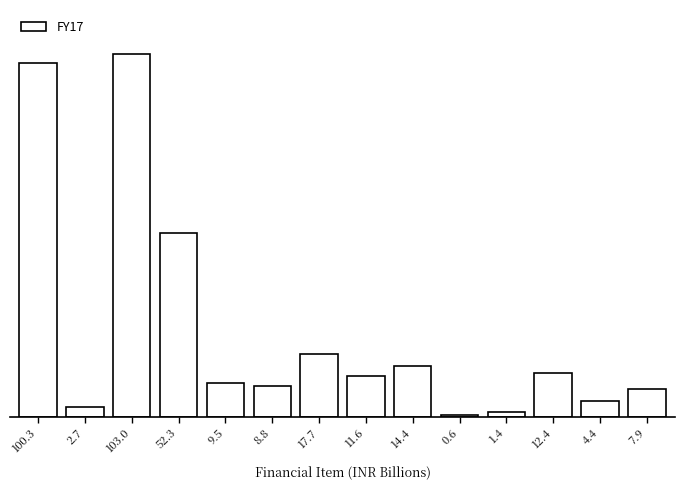

Are the bars horizontal?

No